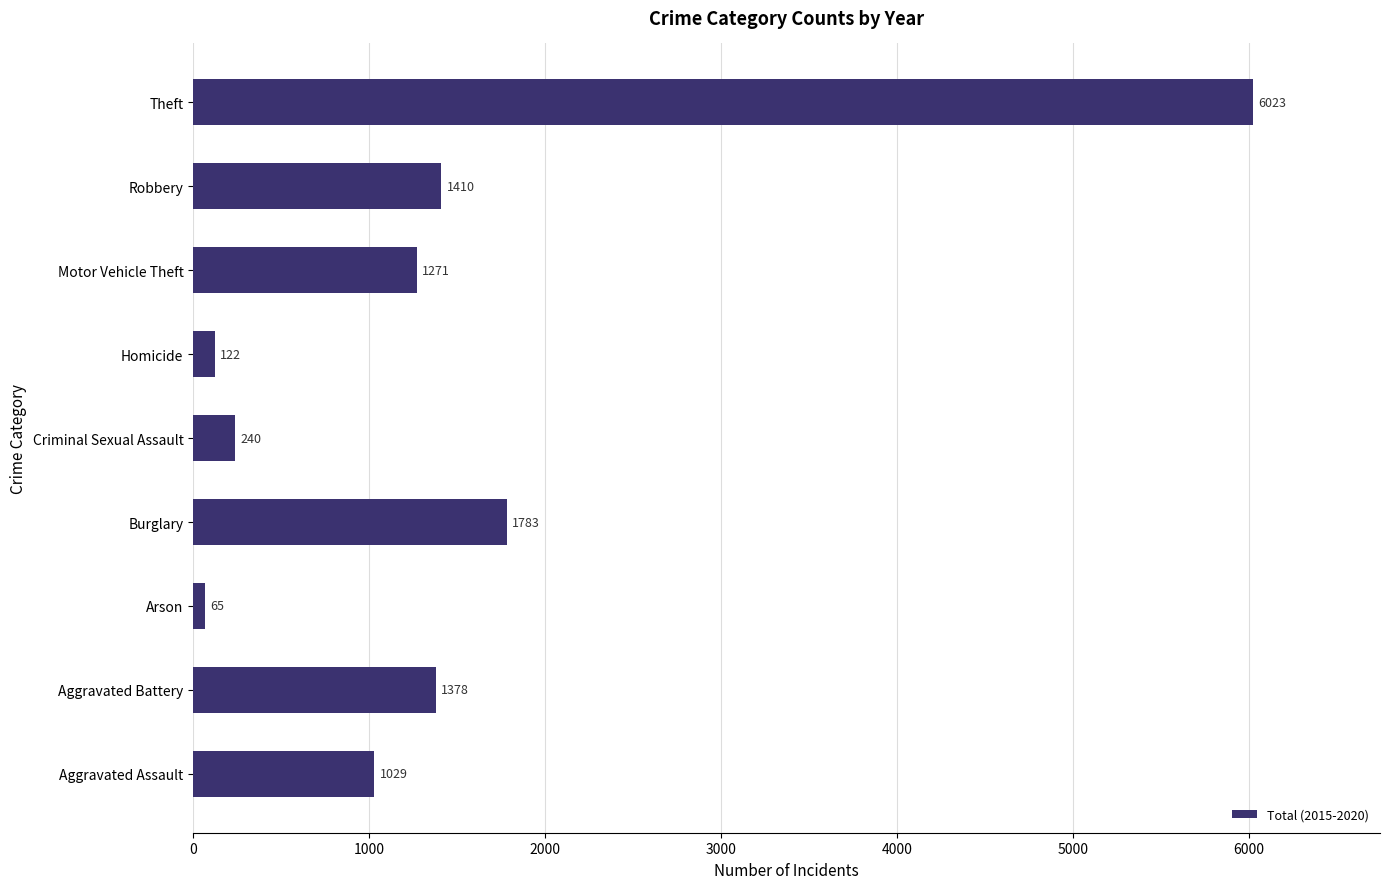

How many categories are shown in the chart?

9